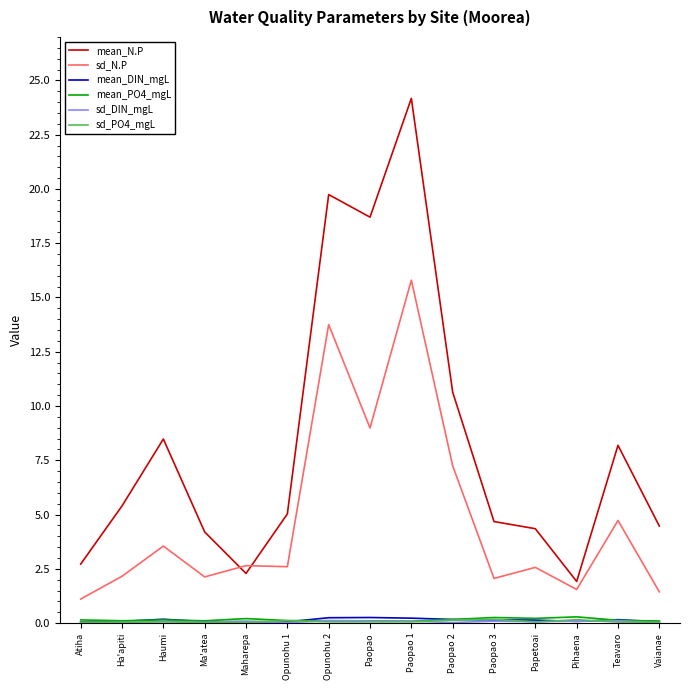

True or false: mean_PO4_mgL and sd_N.P intersect in this chart.

False